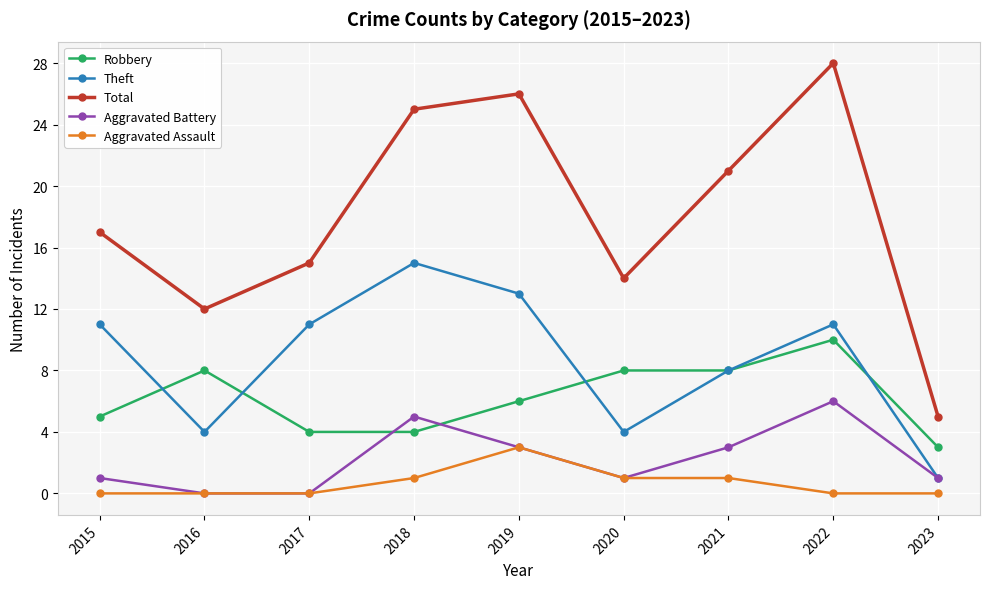

Which category has the lowest value in the Theft series?

2023